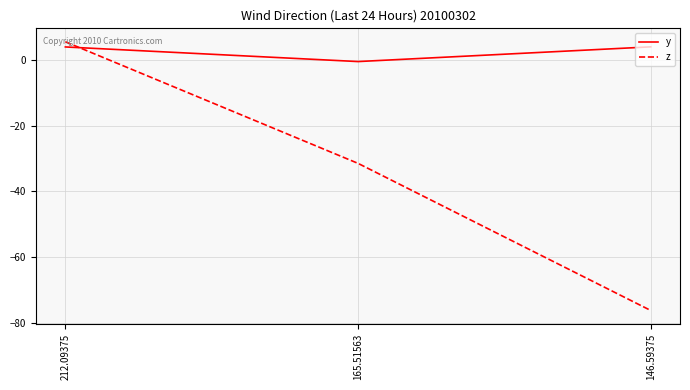

Where does the y series first go above 3?

212.09375